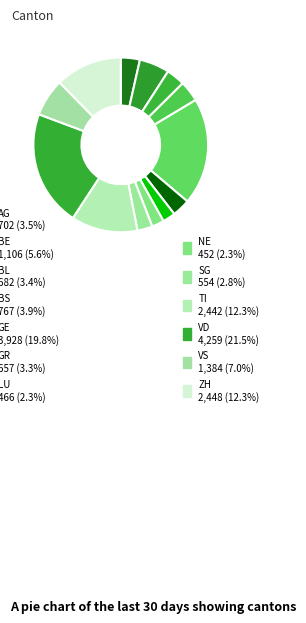

Count the number of slices in the pie.

13